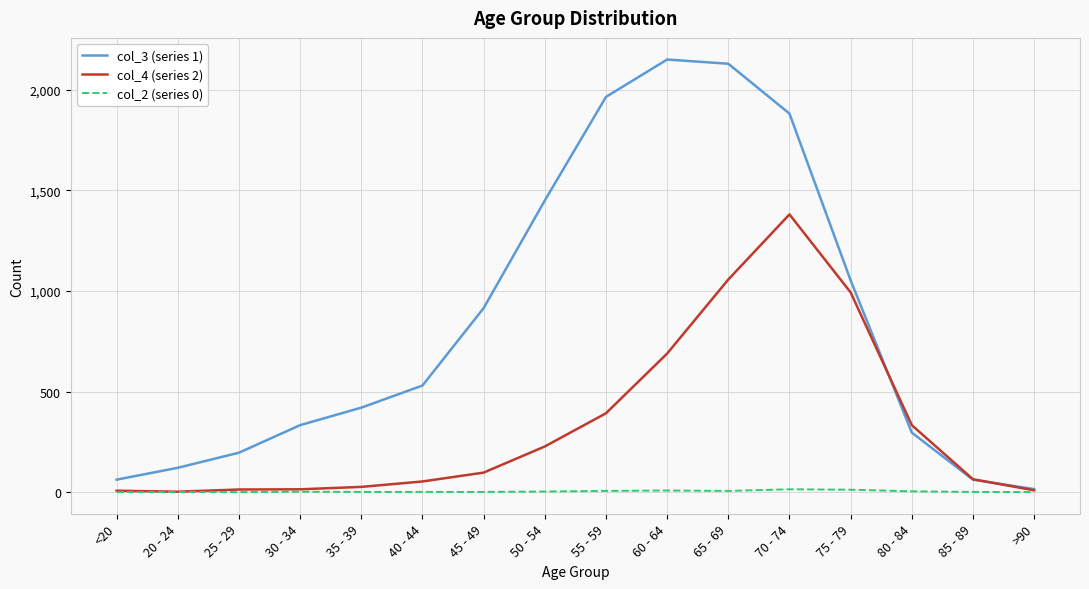

What is the difference between the maximum and minimum values in the col_4 (series 2) series?

1379